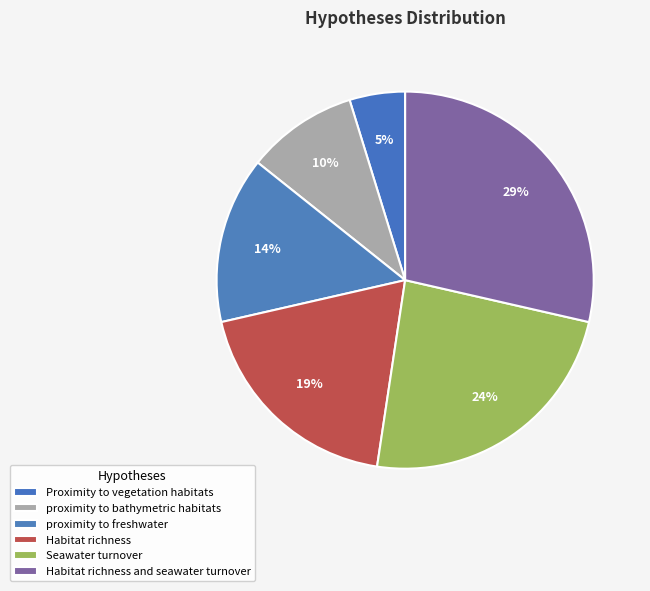

True or false: proximity to bathymetric habitats accounts for 1% of the total.

False